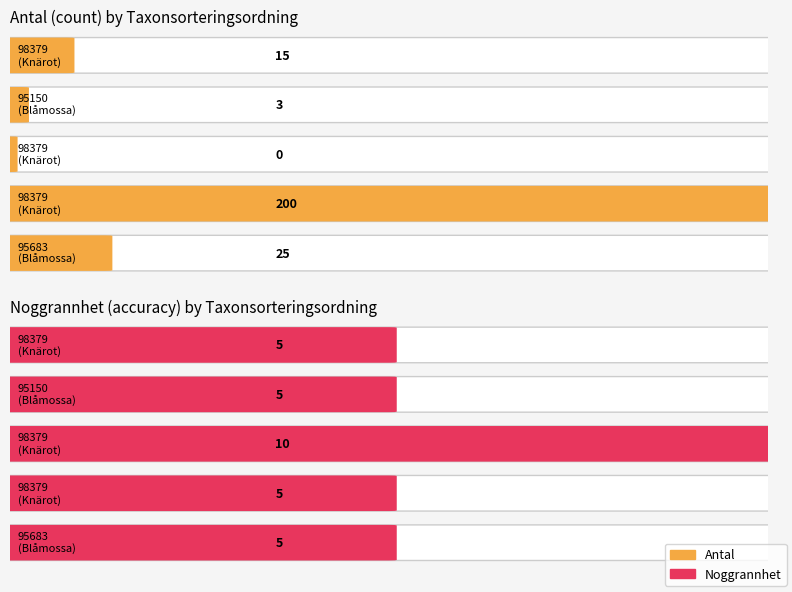

What is the change in value from 98379 to 95683?

-175